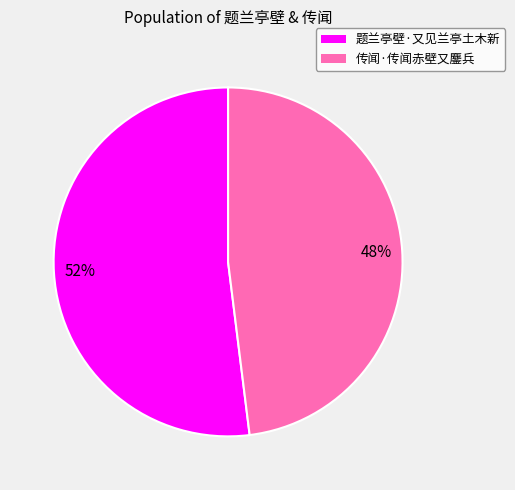

Which slice is the largest?

题兰亭壁·又见兰亭土木新